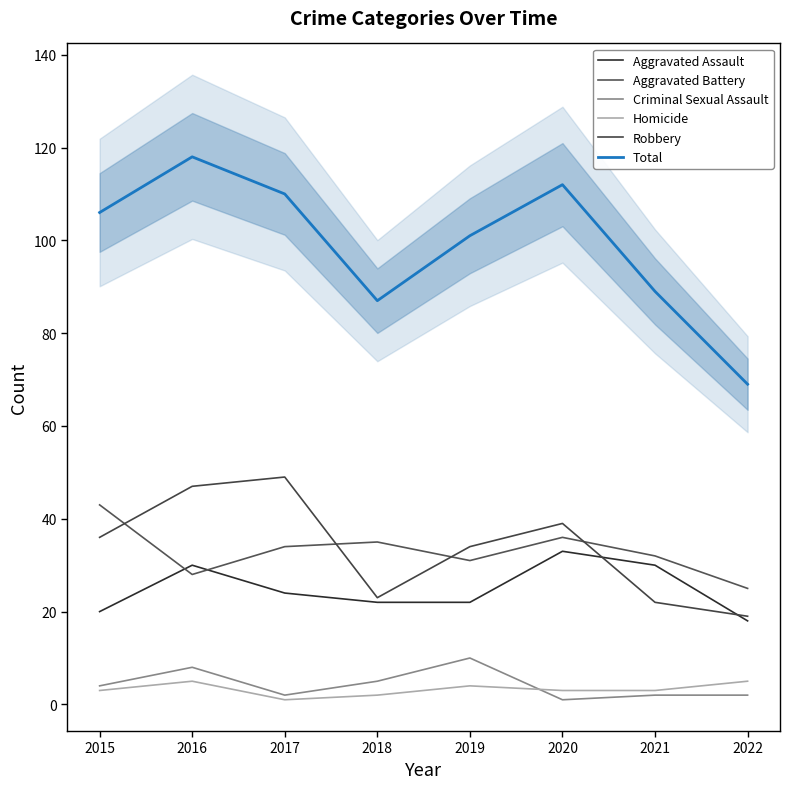

Where do Robbery and Aggravated Assault first cross each other?

2020 and 2021